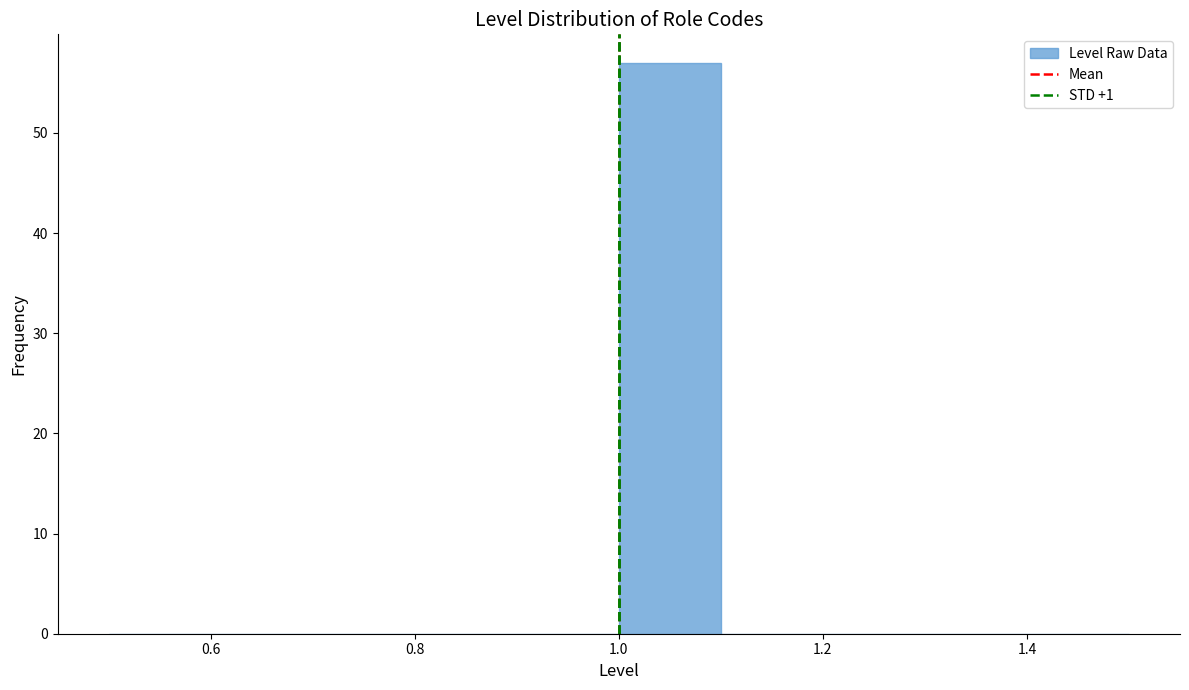

Which range on the x-axis has the tallest bar?

1.0 to 1.1